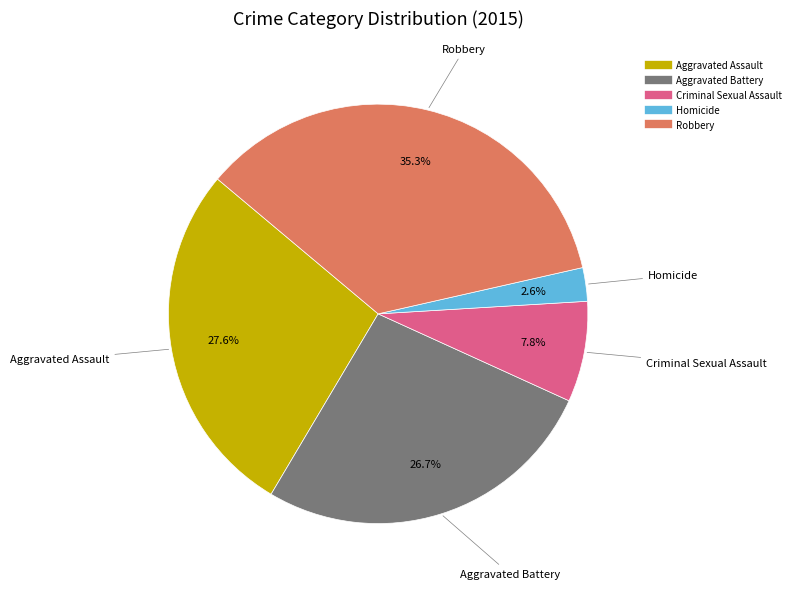

Combined, do Aggravated Assault and Criminal Sexual Assault account for over 50%?

No